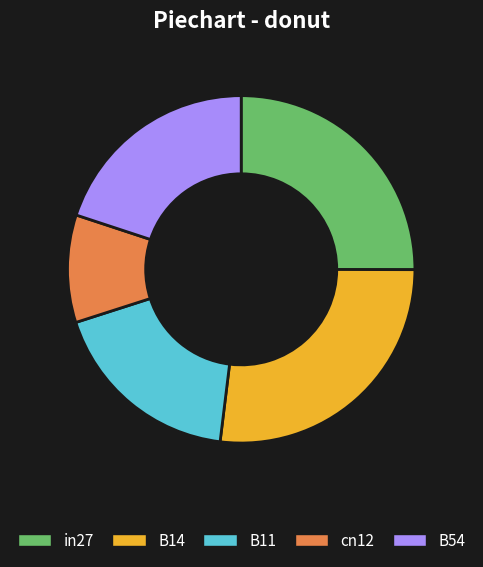

How many slices are in this pie chart?

5